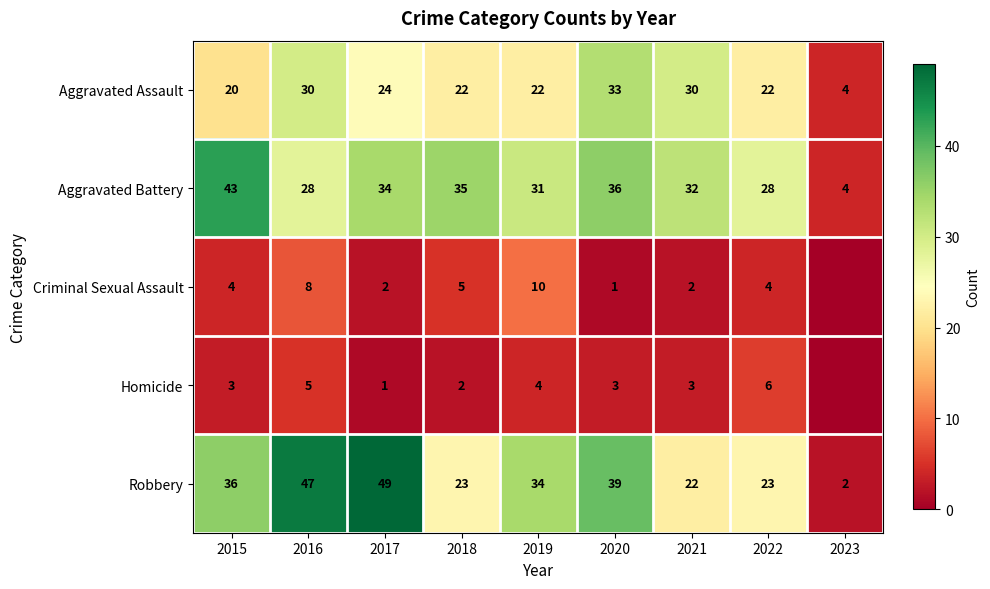

How many data points does each series have?

9